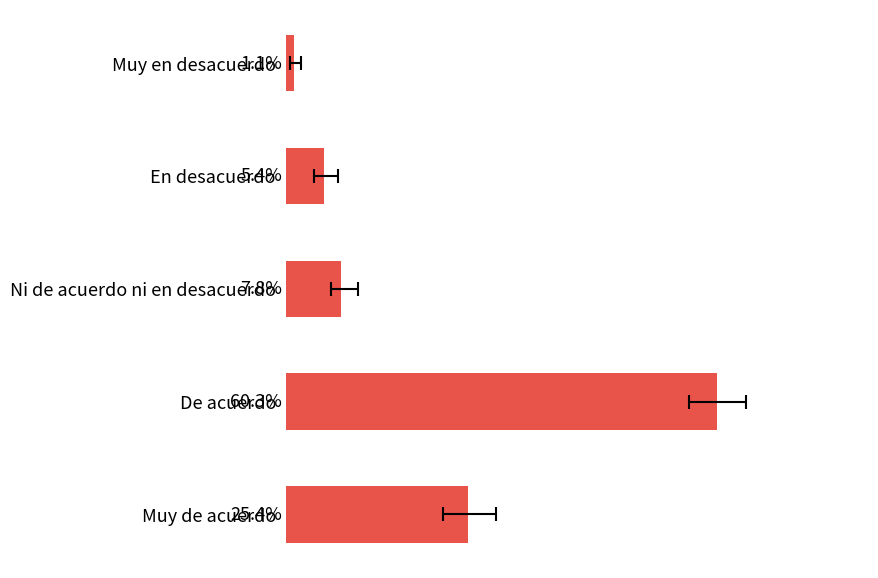

How many values are below 7?

2